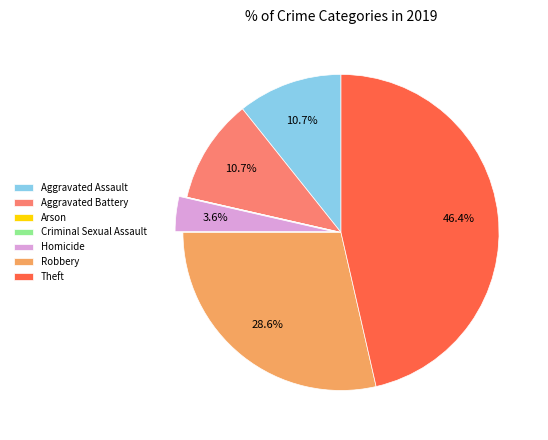

What is the largest slice in the pie chart?

Theft